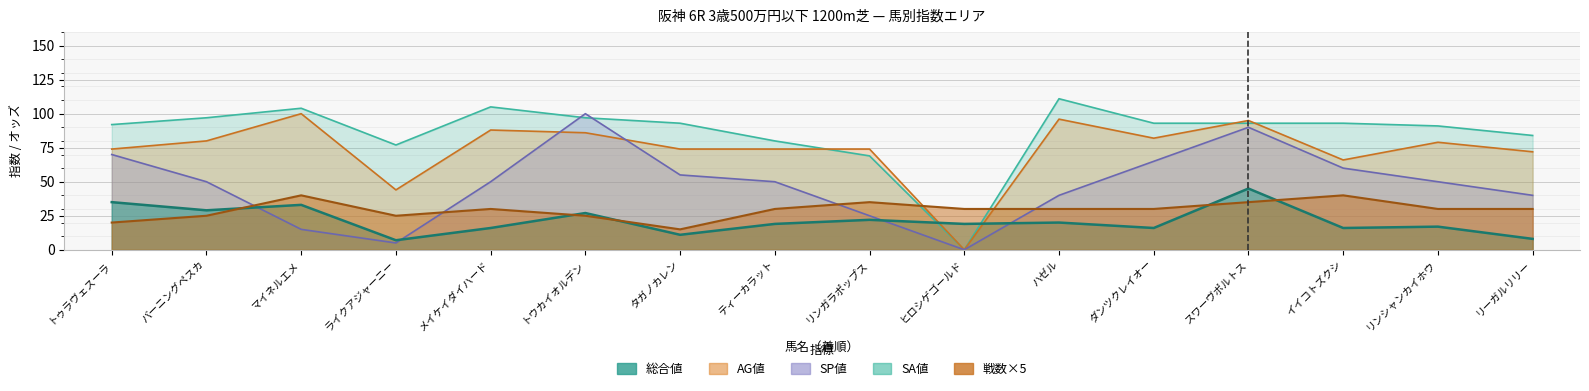

At which label is SA値 closest to 55?

リンガラポップス